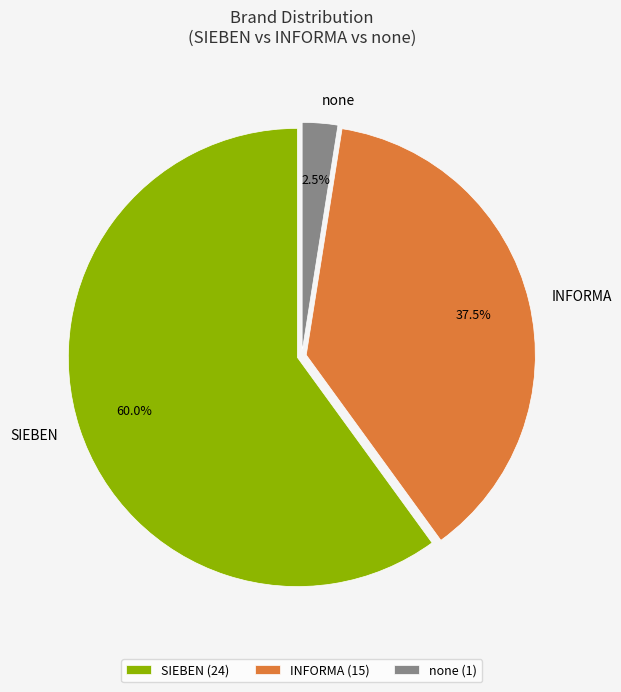

Rank the categories by value from highest to lowest.

SIEBEN, INFORMA, none